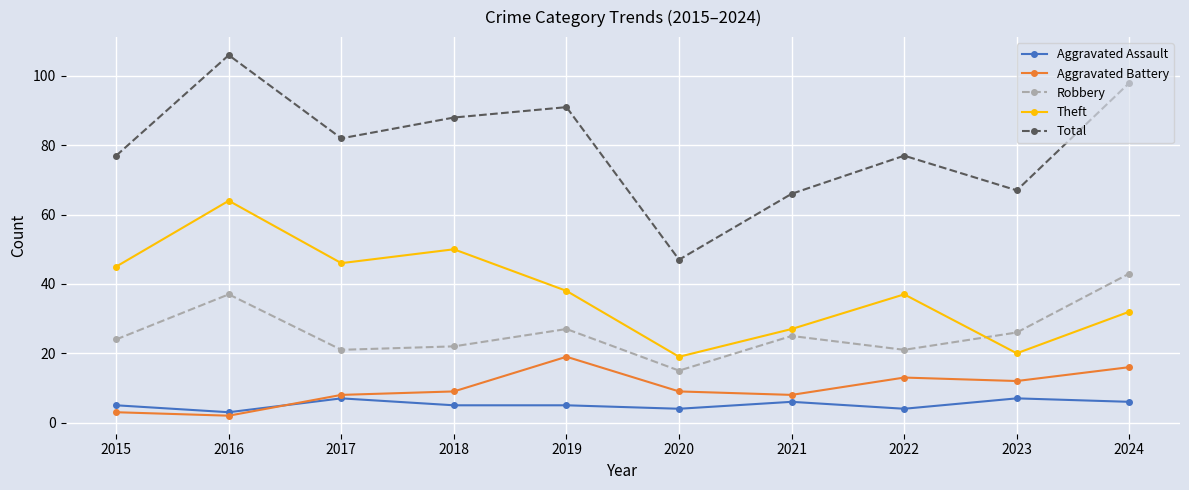

Count the number of data series in this chart.

5